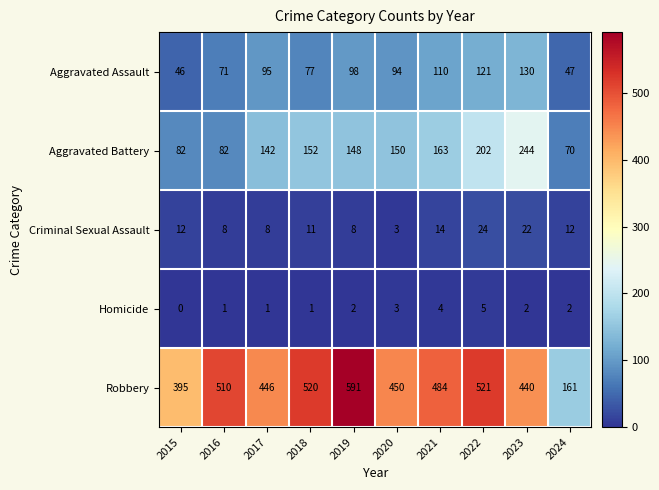

Count the number of data series in this chart.

5